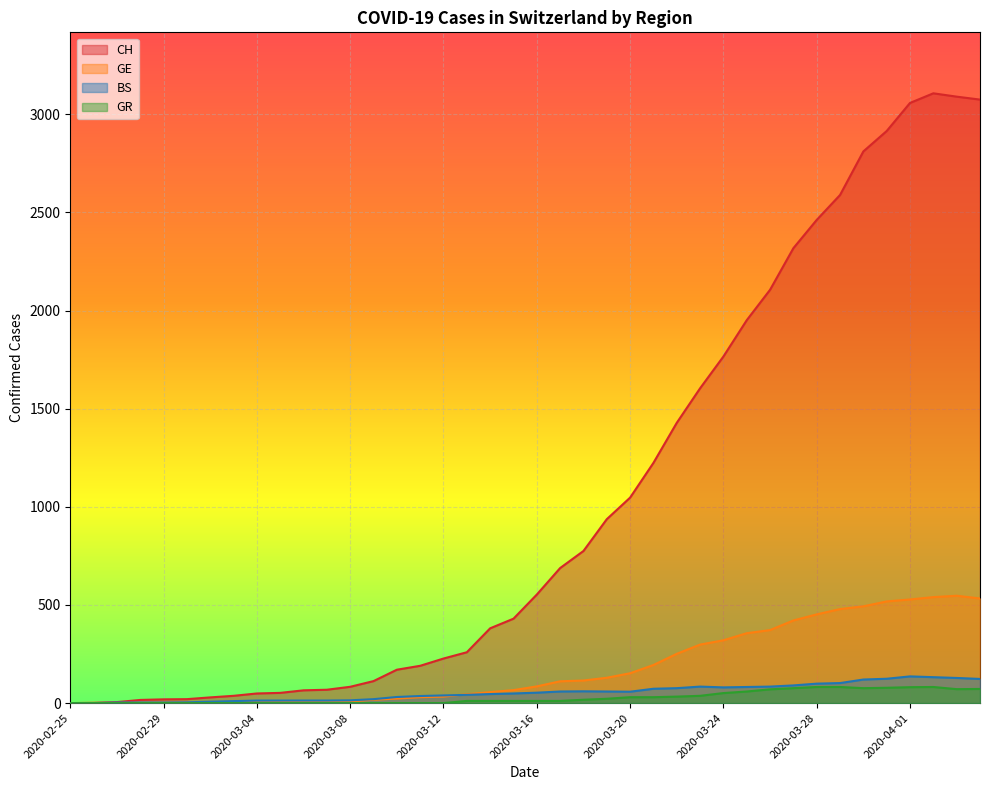

Is it true that GE equals 37 at 2020-03-16?

False